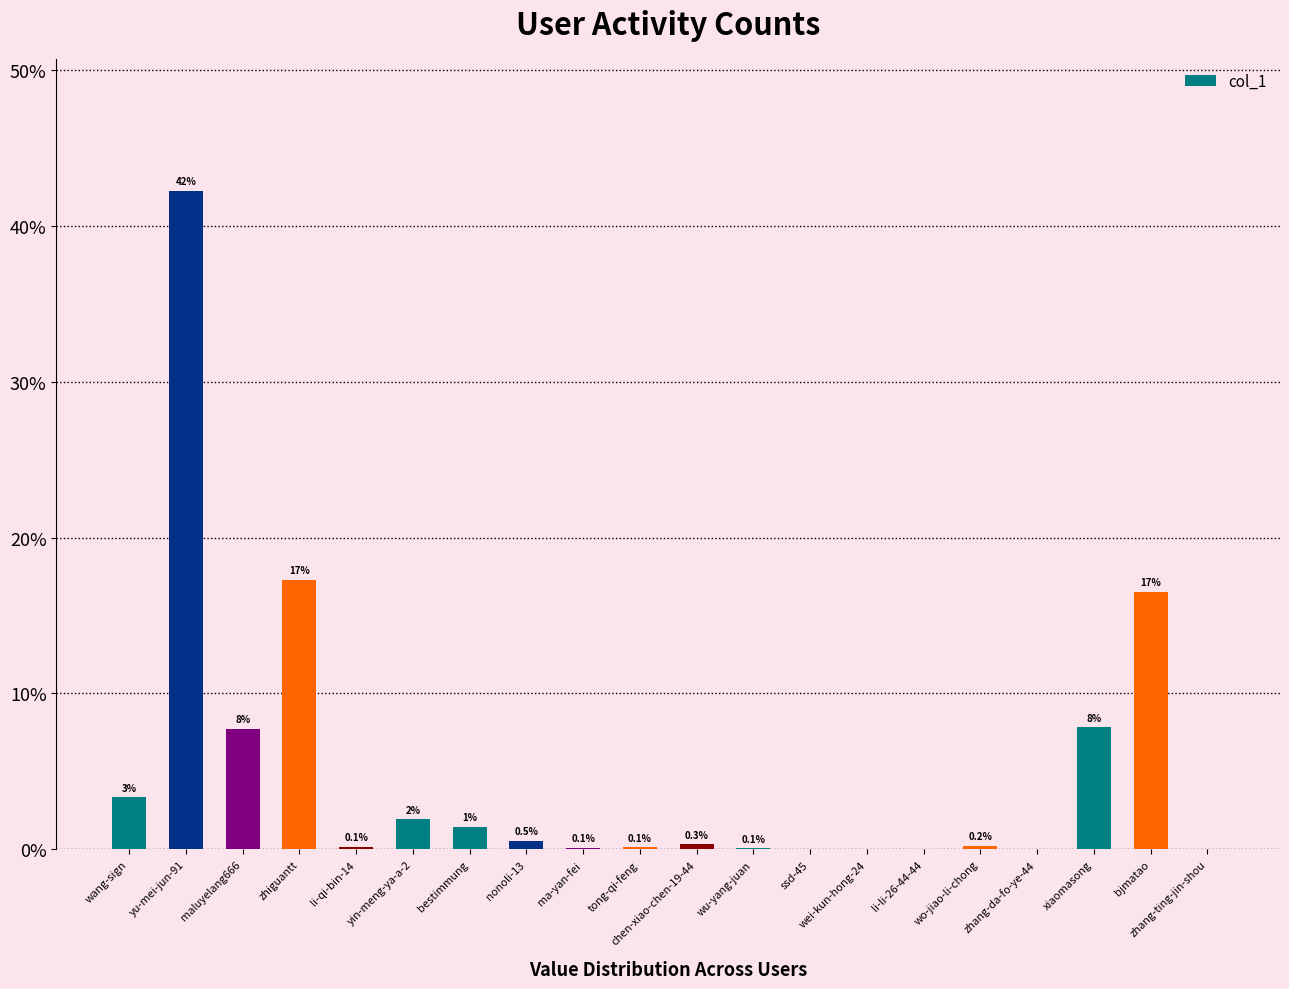

List the labels in order of value, smallest first.

zhang-da-fo-ye-44, li-li-26-44-44, ssd-45, zhang-ting-jin-shou, wei-kun-hong-24, wu-yang-juan, ma-yan-fei, tong-qi-feng, li-qi-bin-14, wo-jiao-li-chong, chen-xiao-chen-19-44, nonoli-13, bestimmung, yin-meng-ya-a-2, wang-sign, maluyelang666, xiaomasong, bjmatao, zhiguantt, yu-mei-jun-91